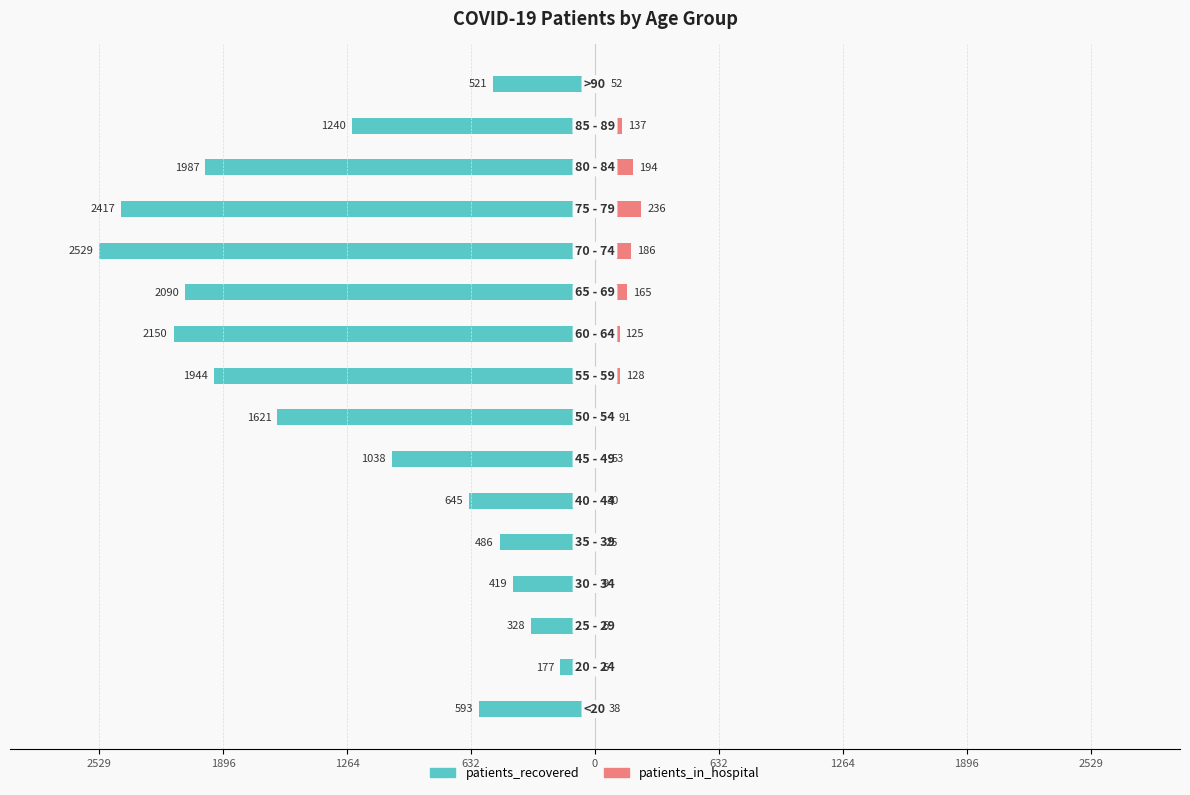

What is the difference between the patients_recovered values at 11 and 12?

112